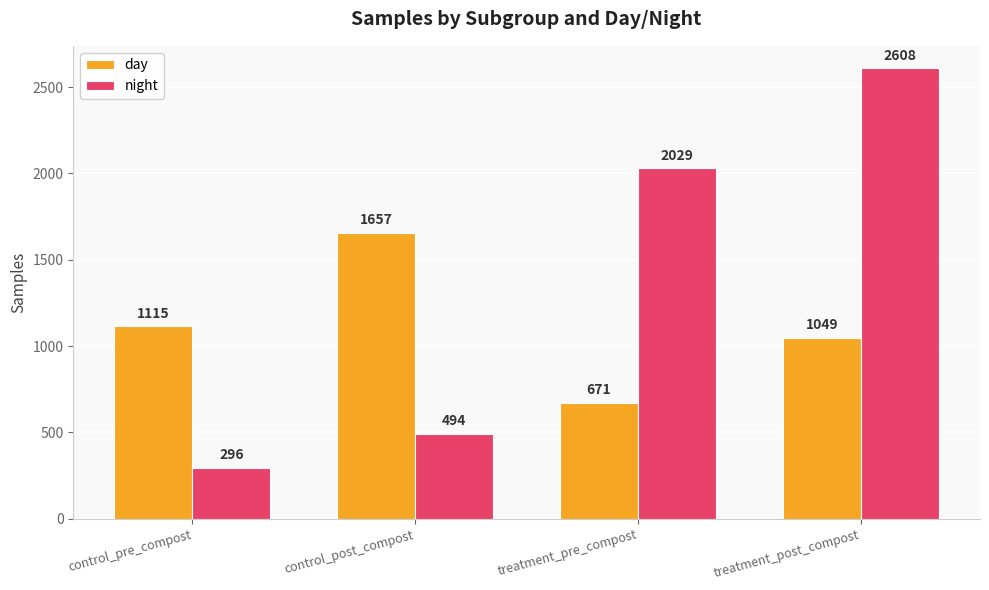

What is the sum of all day values?

4492